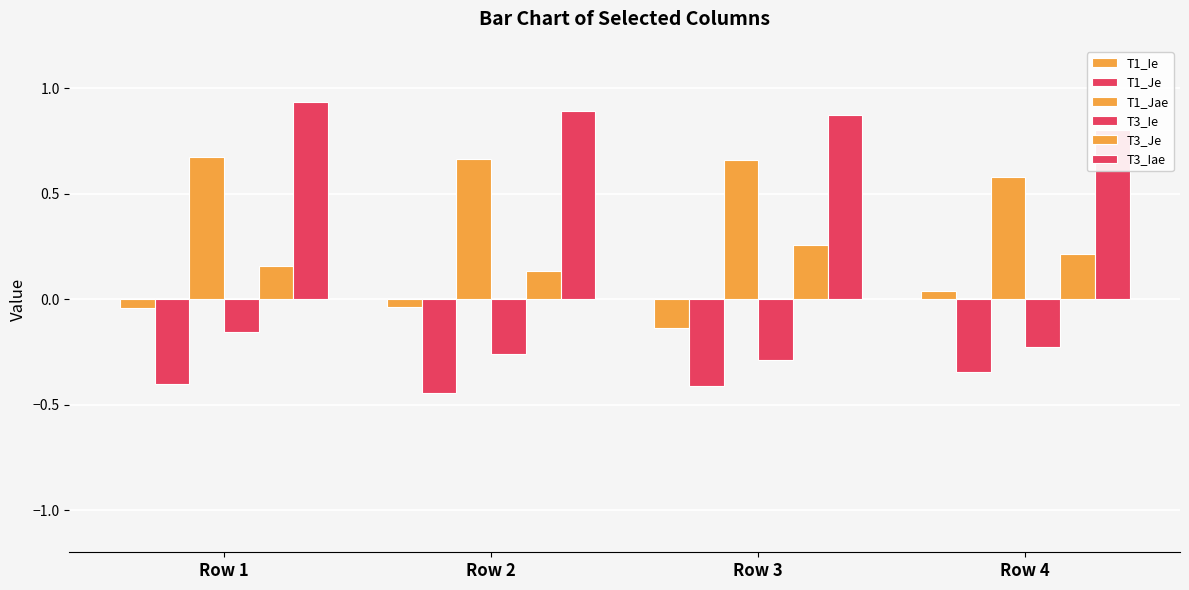

Reading left to right, list all the values displayed in this chart.

T1_Ie: Row 1=-0.0	Row 2=-0.0	Row 3=-0.1	Row 4=0.0
T1_Je: Row 1=-0.4	Row 2=-0.4	Row 3=-0.4	Row 4=-0.3
T1_Jae: Row 1=0.7	Row 2=0.7	Row 3=0.7	Row 4=0.6
T3_Ie: Row 1=-0.2	Row 2=-0.3	Row 3=-0.3	Row 4=-0.2
T3_Je: Row 1=0.2	Row 2=0.1	Row 3=0.3	Row 4=0.2
T3_Iae: Row 1=0.9	Row 2=0.9	Row 3=0.9	Row 4=0.8